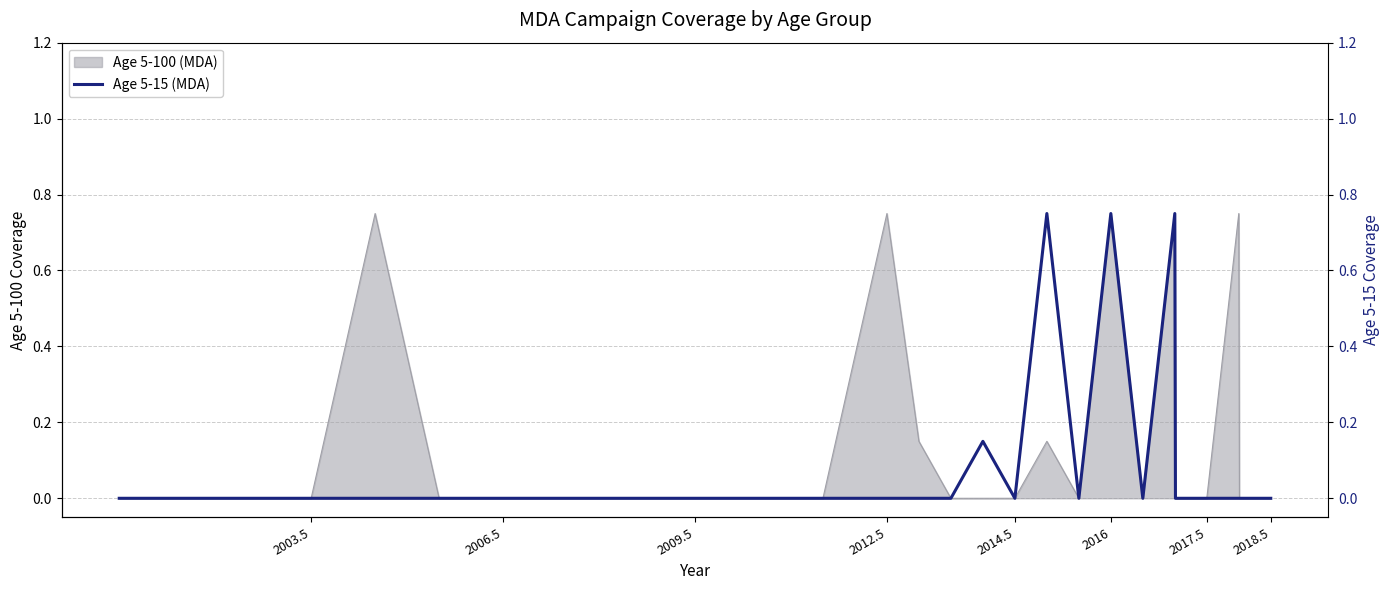

The value of Age 5-100 (MDA) at 2006.5 is 0.4. True or false?

False